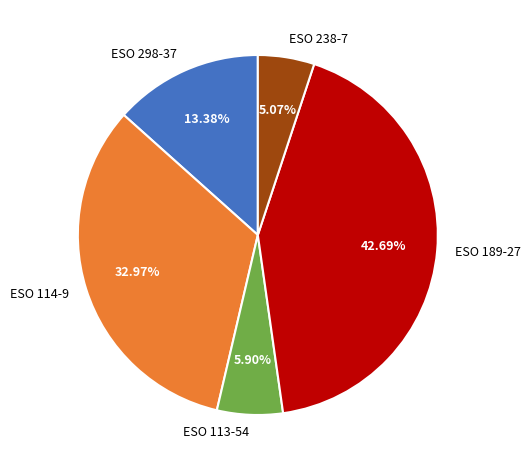

Approximately how many times larger is the value at ESO 238-7 compared to ESO 113-54?

0.9